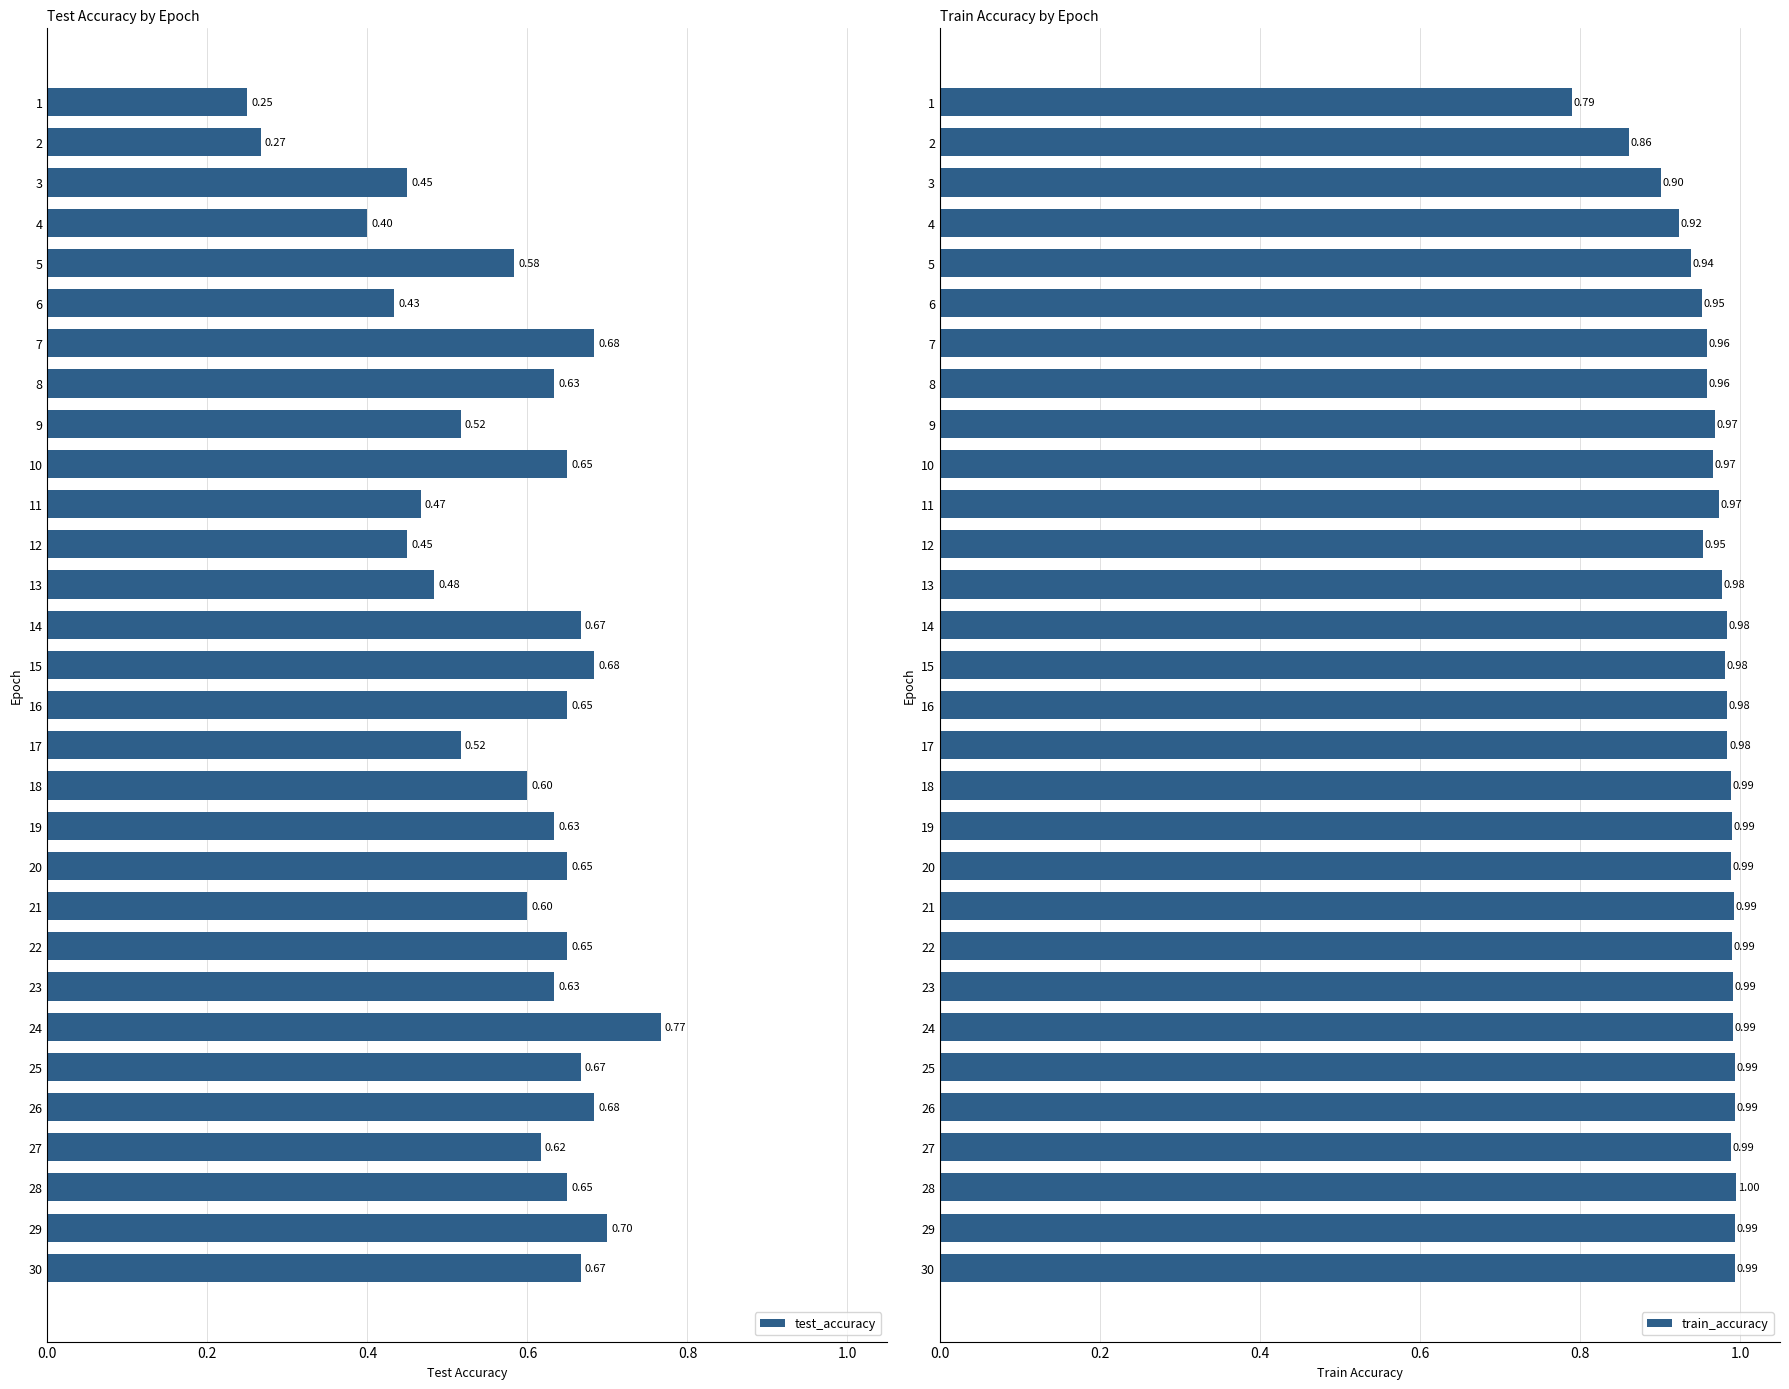

Does the chart contain stacked bars?

No